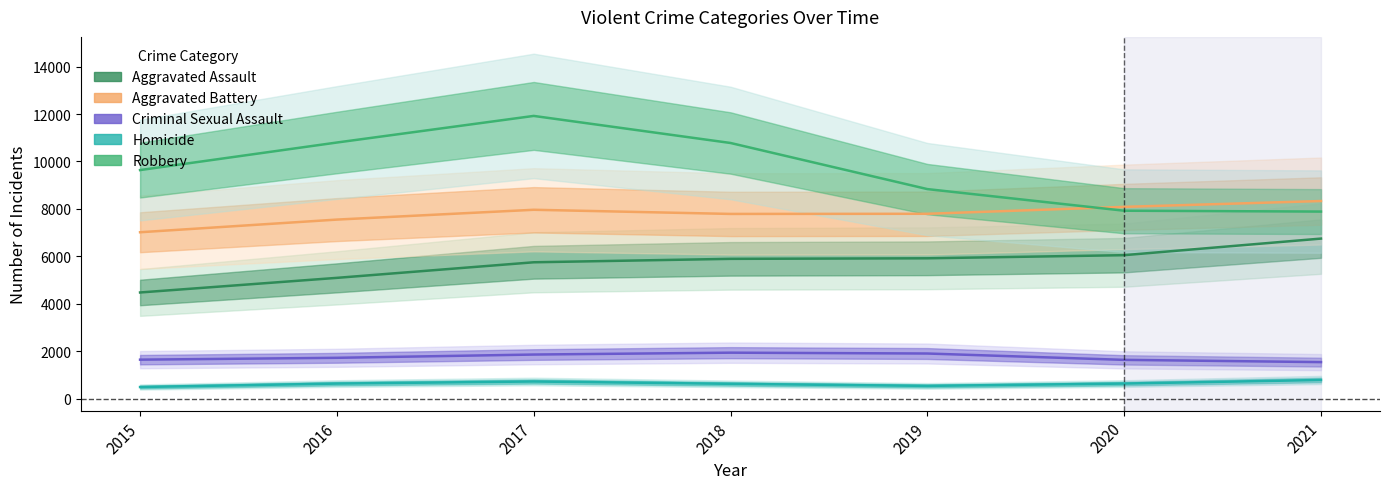

How many distinct data groups are displayed?

5